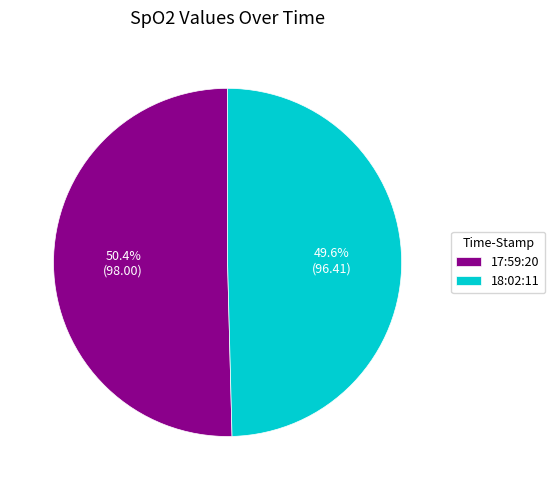

Which slice is the smallest?

18:02:11